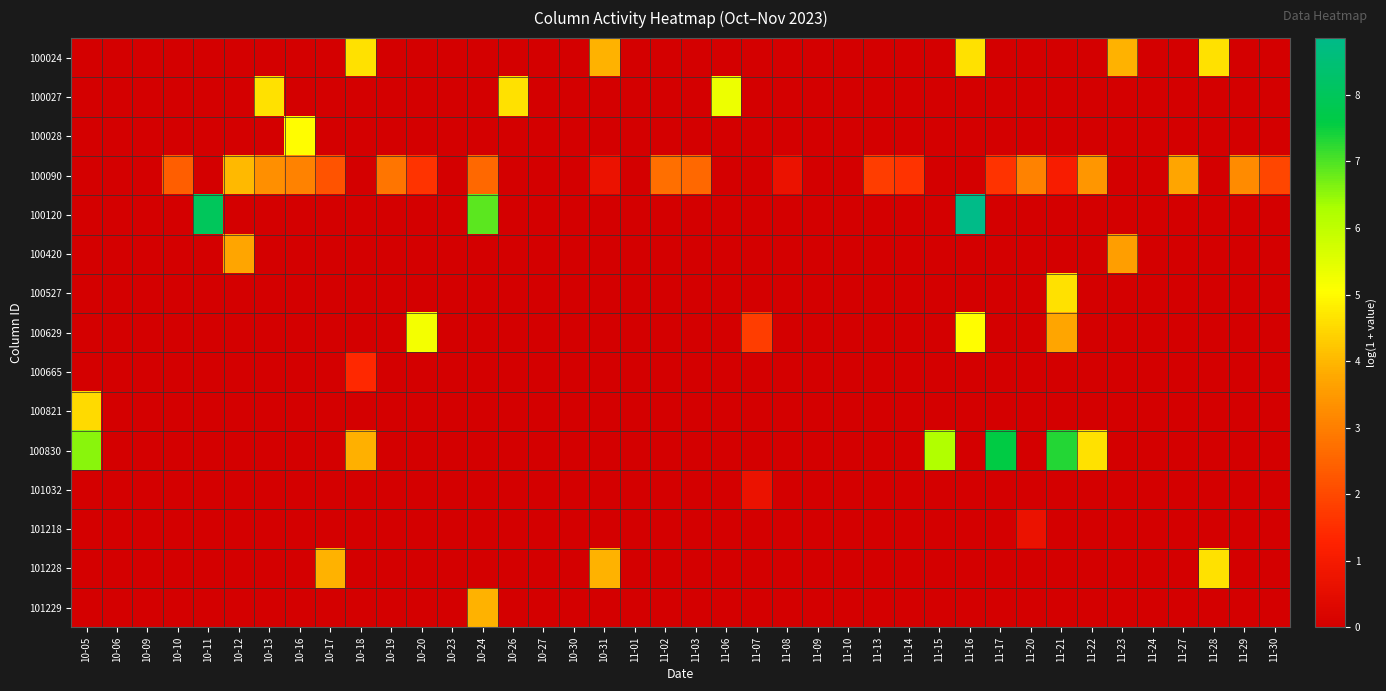

At how many categories does at least one series exceed 6?

7